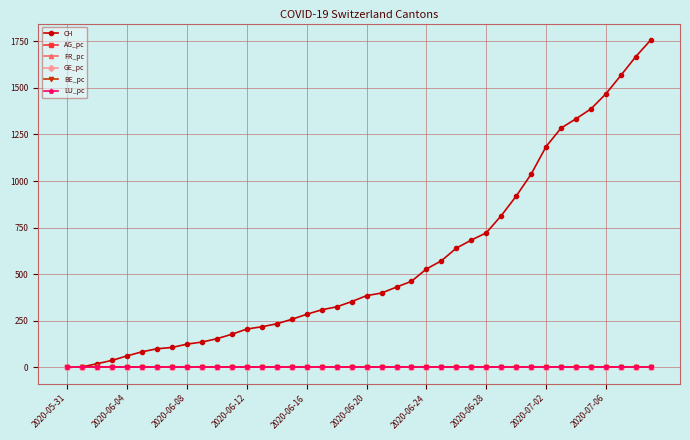

Which series has the largest range (max minus min)?

CH